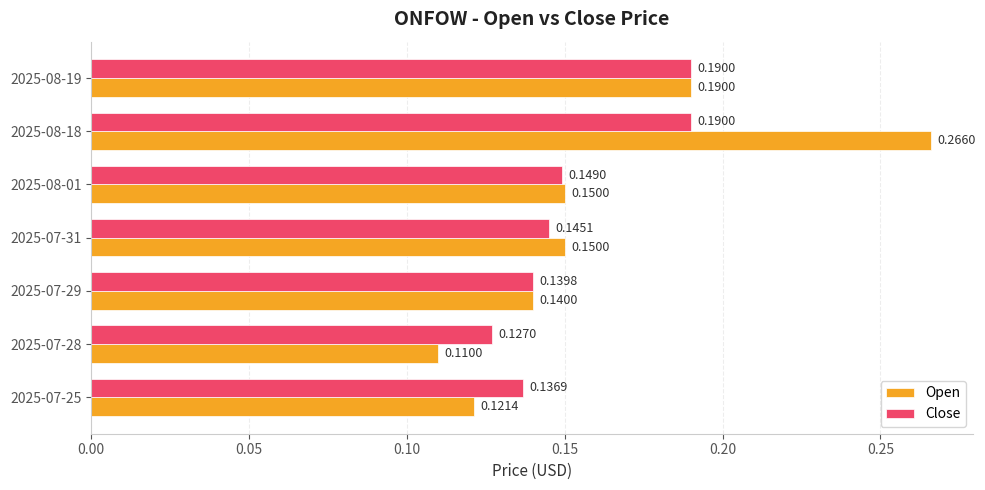

Which label corresponds to the largest value in the chart?

2025-08-18